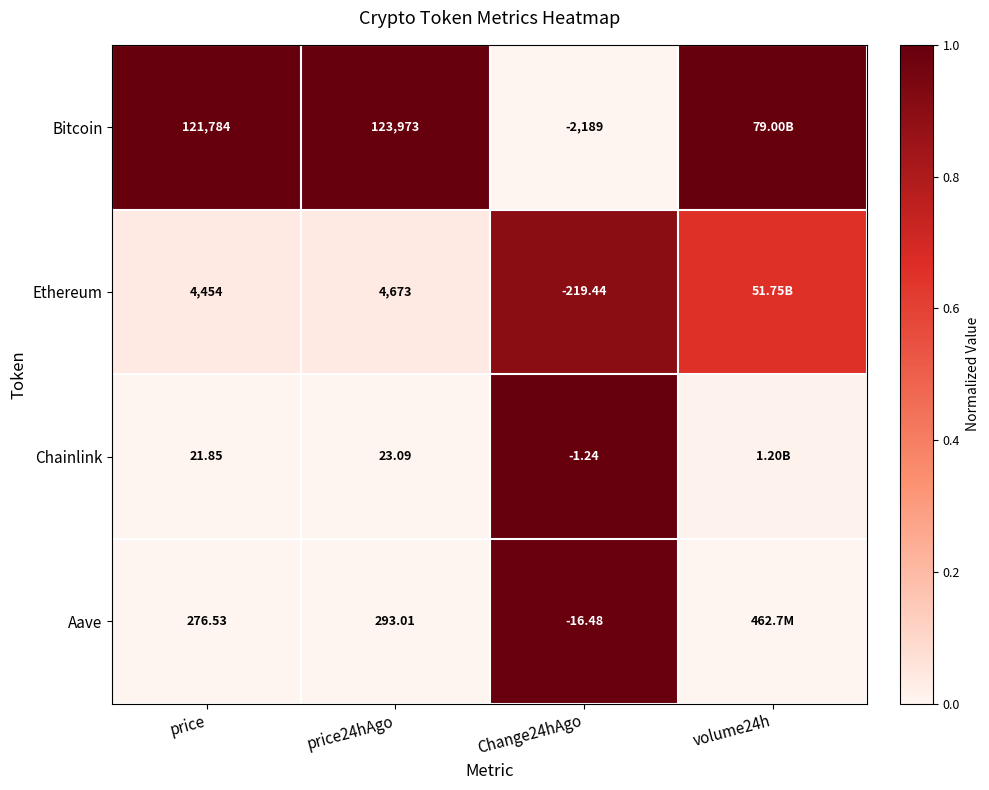

How many series are shown in this chart?

4